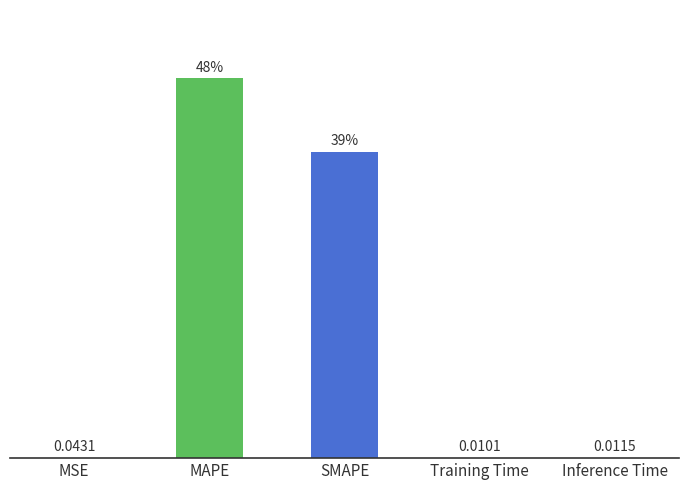

Which category has the highest value across all series?

MAPE